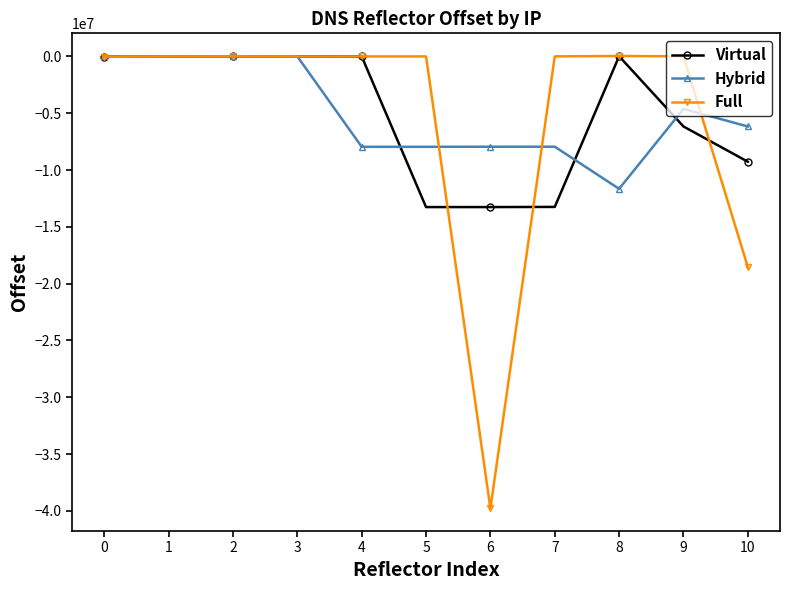

Is the value of Full at 10 greater than the value of Virtual at 10?

No